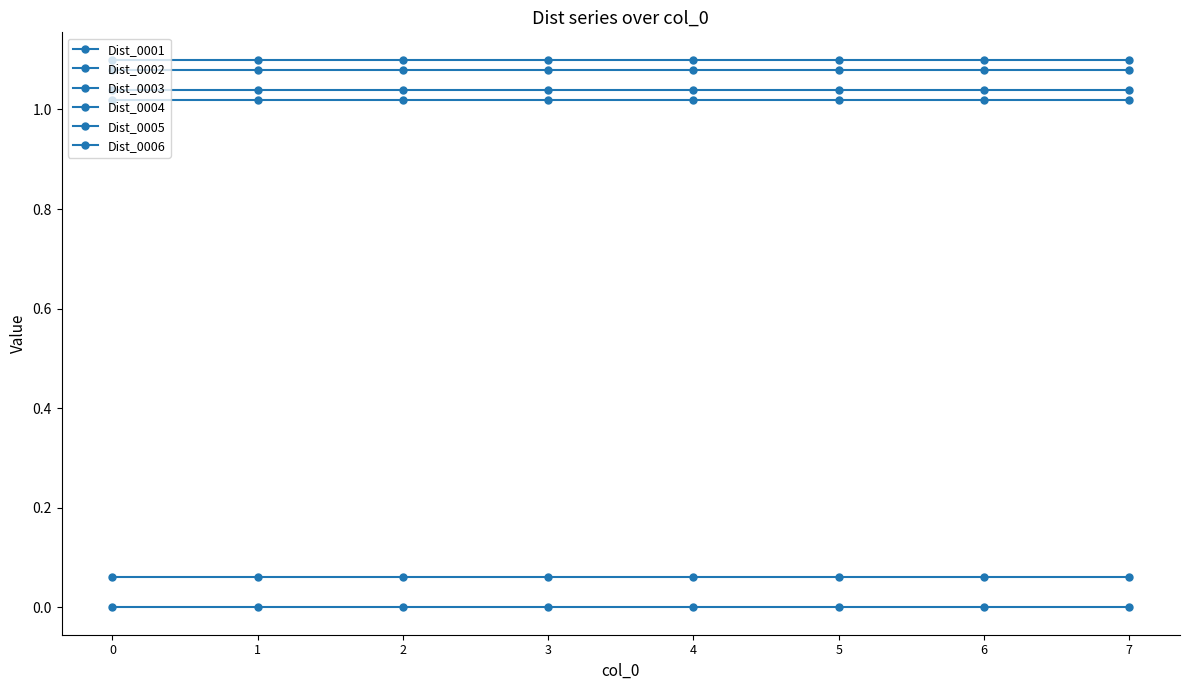

How many distinct data groups are displayed?

6